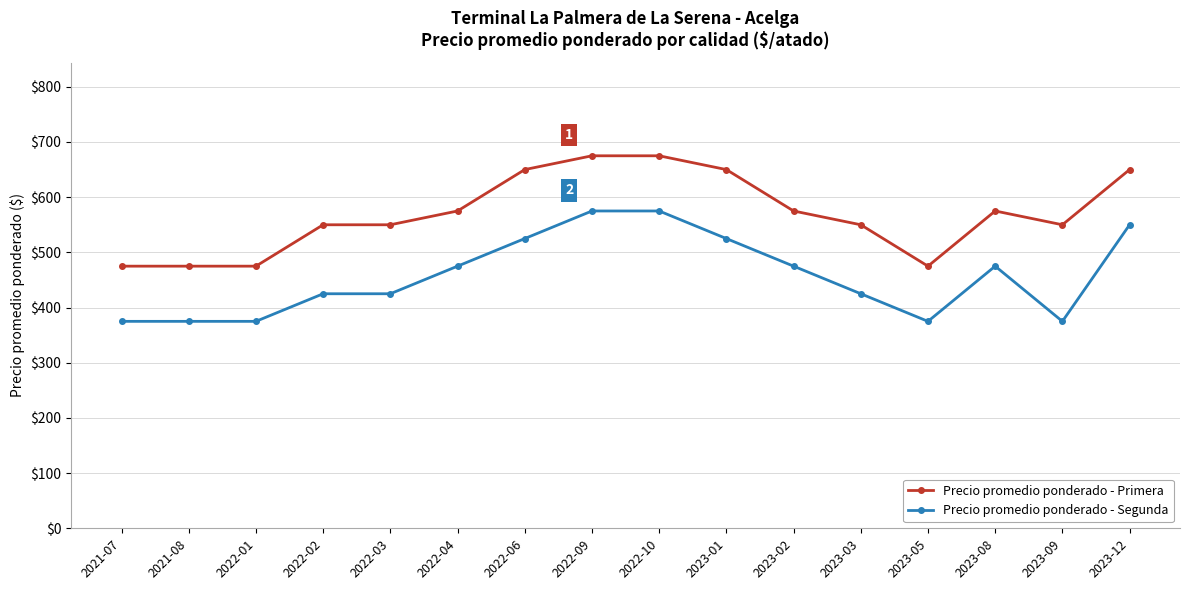

Is it true that Precio promedio ponderado - Primera equals 680 at 2021-07?

False